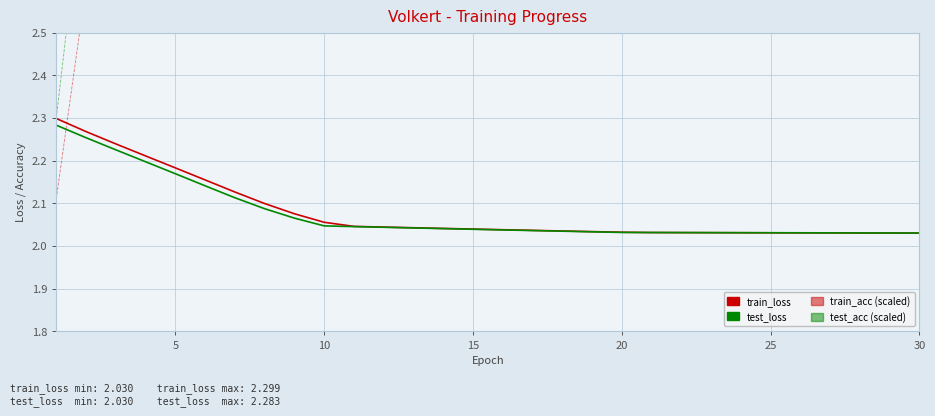

Does the chart have visible grid lines?

Yes